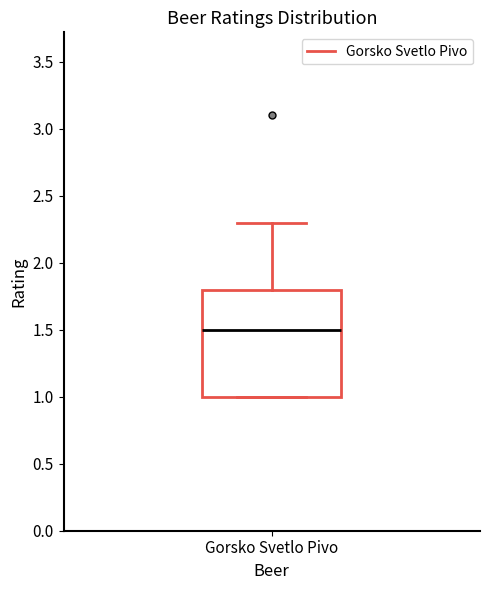

Read this box plot against the y-axis: the position of the median line, the range covered by the box, and the ends of both whiskers. The values are not printed on the chart, so give them approximately, as read against the axis.

median 1.5, box 1.0 to 1.8, whiskers 1.0 to 2.3